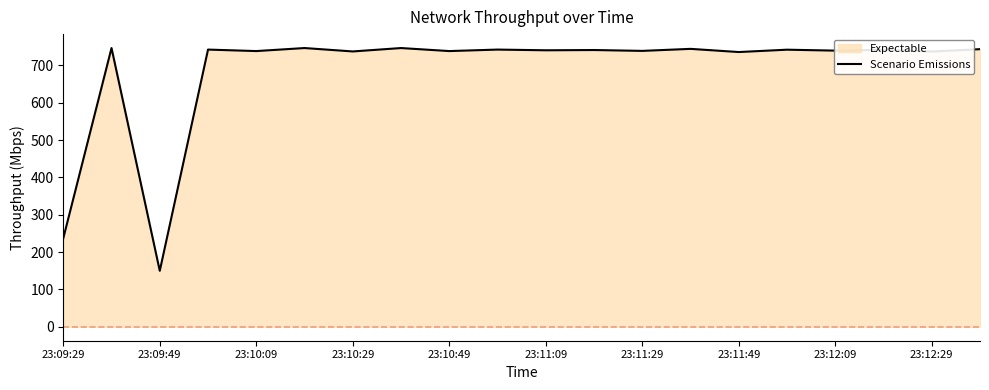

How many interior local peaks (higher than both neighbors) does the data have?

9